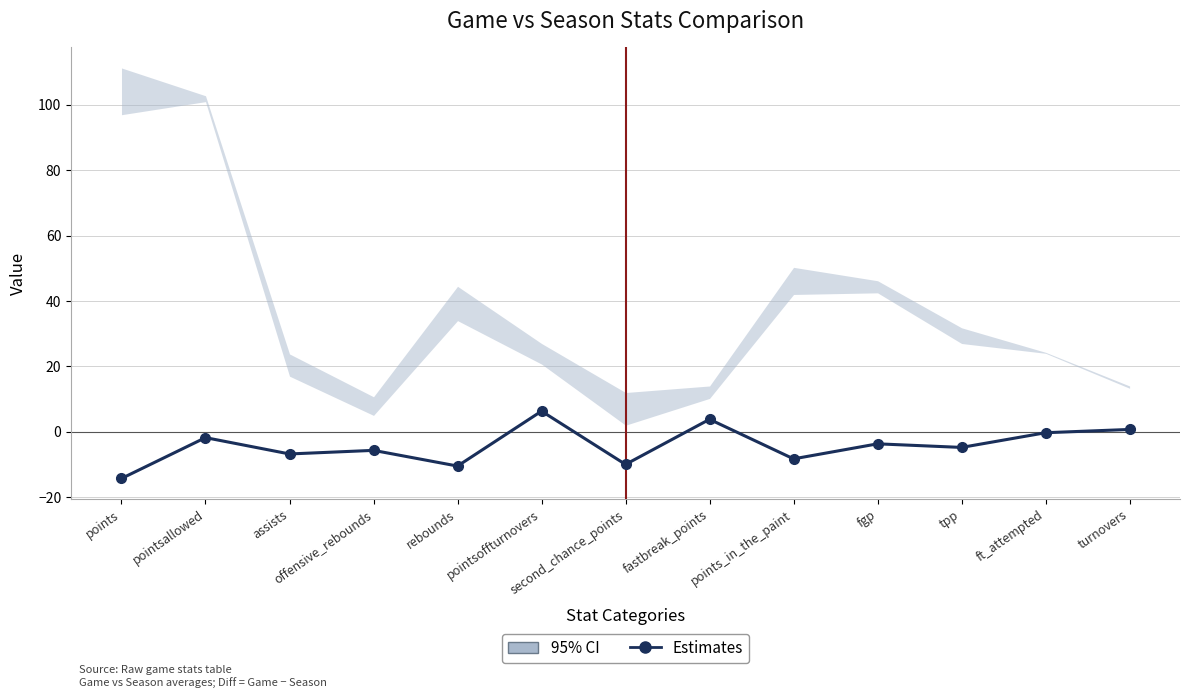

How many data points are less than -4?

7